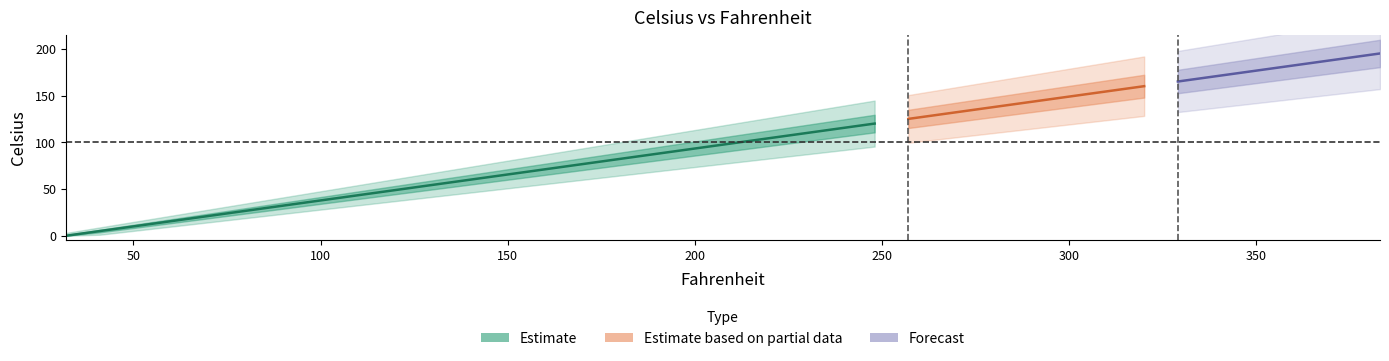

How many values exceed 100?

19